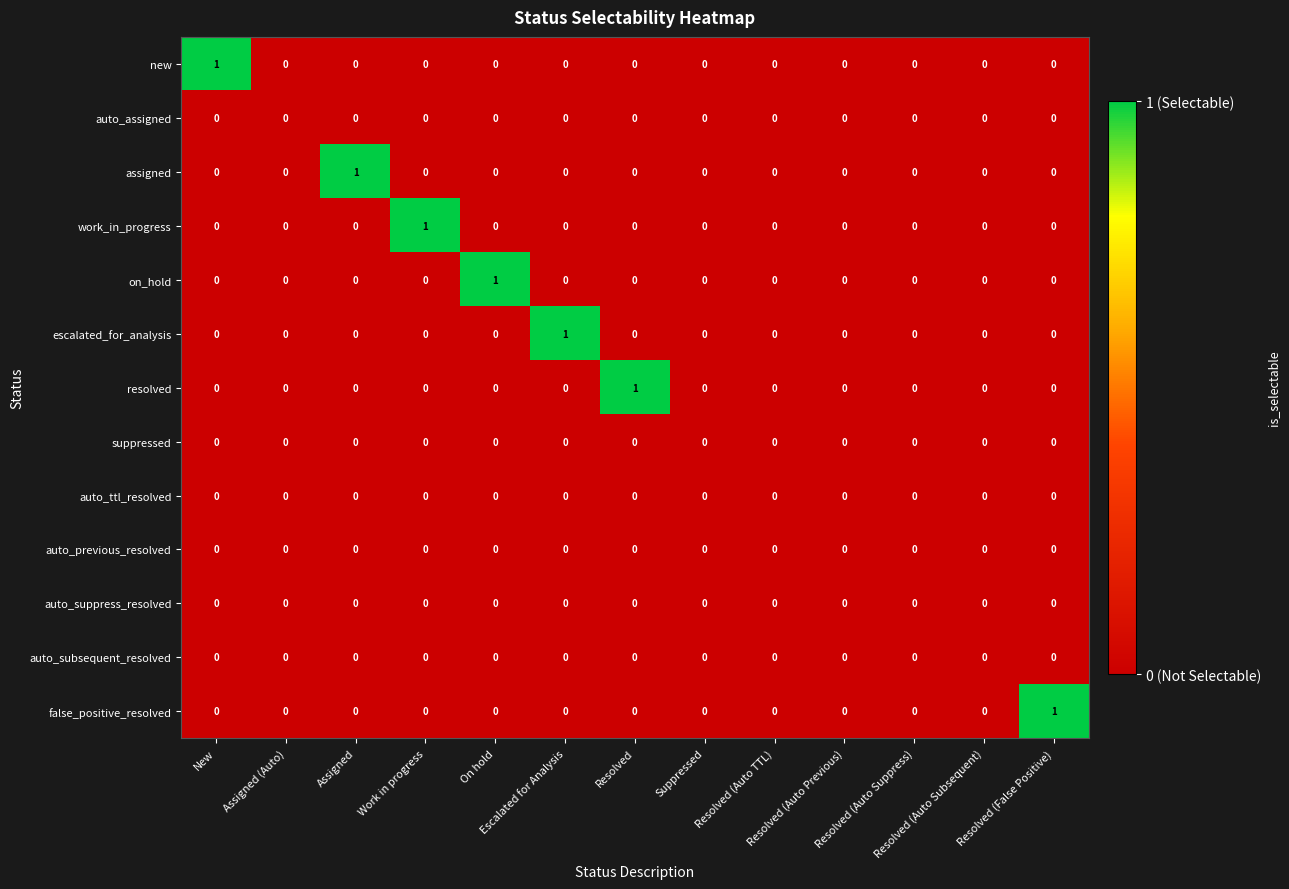

How many work_in_progress values are between 0 and 1?

13